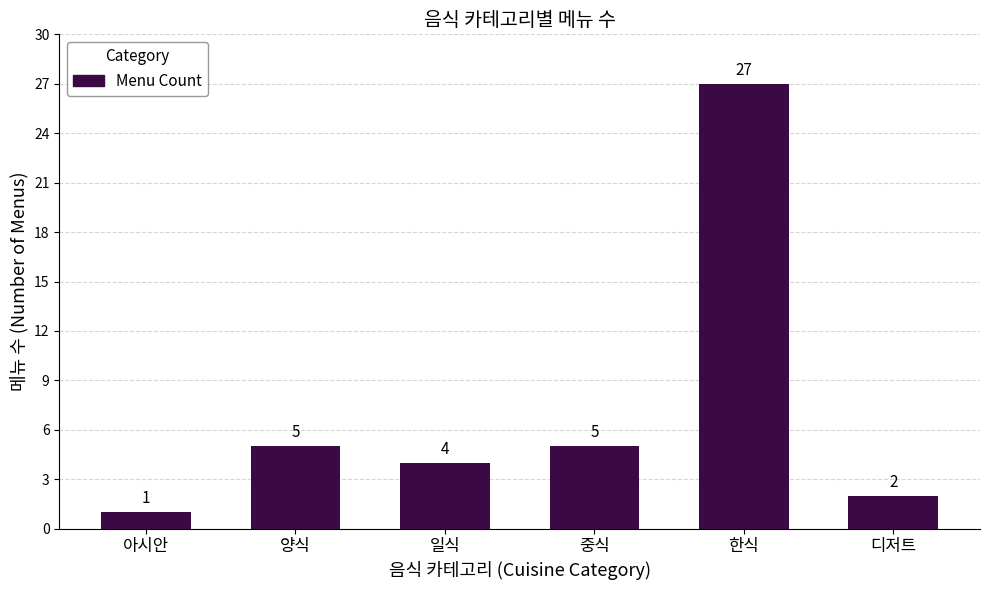

Is it true that the value at 중식 is 5?

True